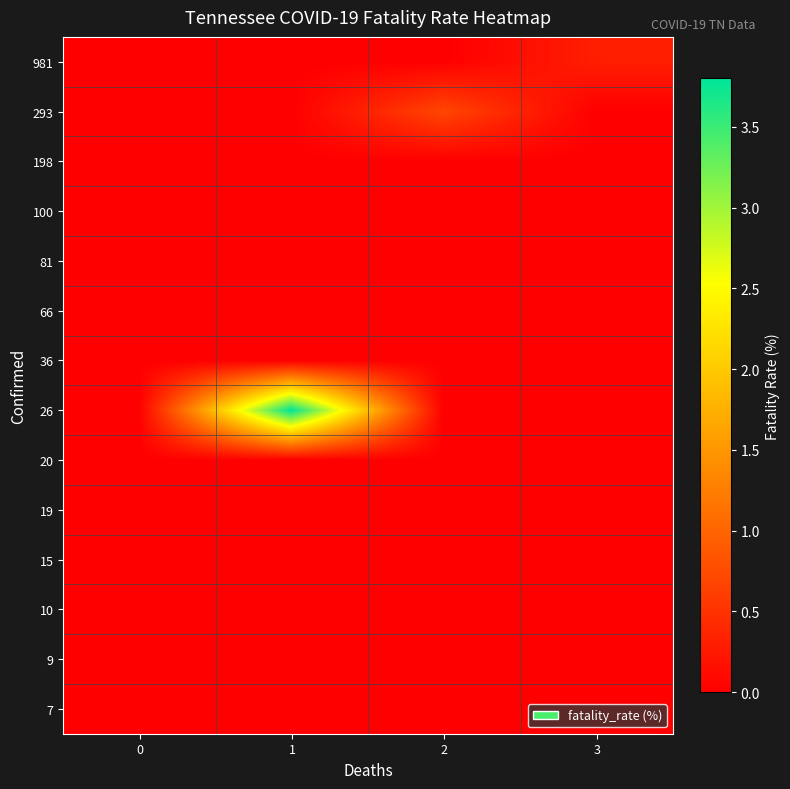

Reading right to left, transcribe all the data shown in this chart.

981: 3=0.3	2=0.0	1=0.0	0=0.0
293: 3=0.0	2=0.7	1=0.0	0=0.0
198: 3=0.0	2=0.0	1=0.0	0=0.0
100: 3=0.0	2=0.0	1=0.0	0=0.0
81: 3=0.0	2=0.0	1=0.0	0=0.0
66: 3=0.0	2=0.0	1=0.0	0=0.0
36: 3=0.0	2=0.0	1=0.0	0=0.0
26: 3=0.0	2=0.0	1=3.8	0=0.0
20: 3=0.0	2=0.0	1=0.0	0=0.0
19: 3=0.0	2=0.0	1=0.0	0=0.0
15: 3=0.0	2=0.0	1=0.0	0=0.0
10: 3=0.0	2=0.0	1=0.0	0=0.0
9: 3=0.0	2=0.0	1=0.0	0=0.0
7: 3=0.0	2=0.0	1=0.0	0=0.0